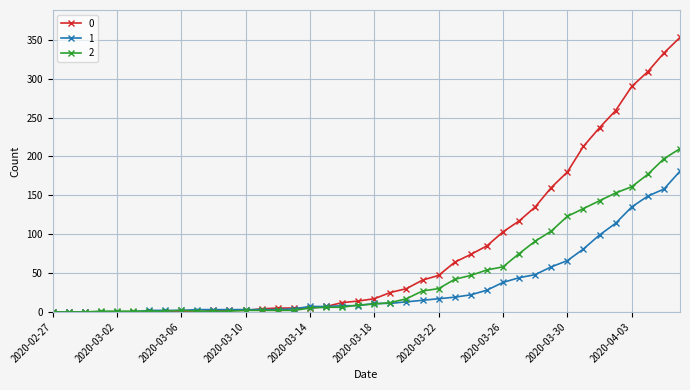

Rank the series by their maximum value, from highest to lowest.

0, 2, 1